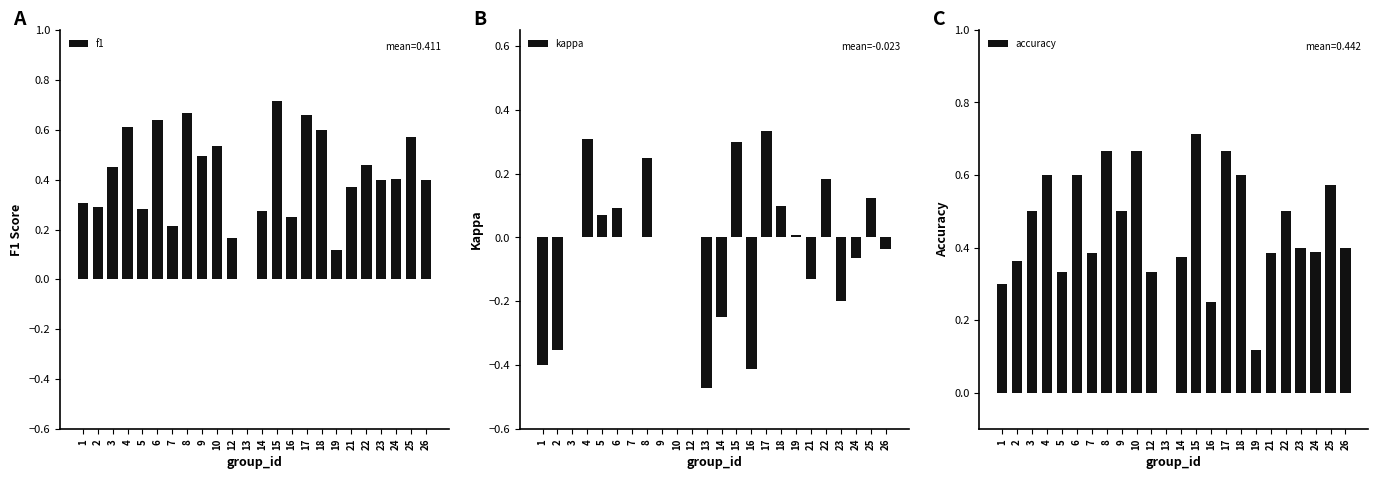

Is the value of accuracy at 2 greater than the value of kappa at 4?

Yes